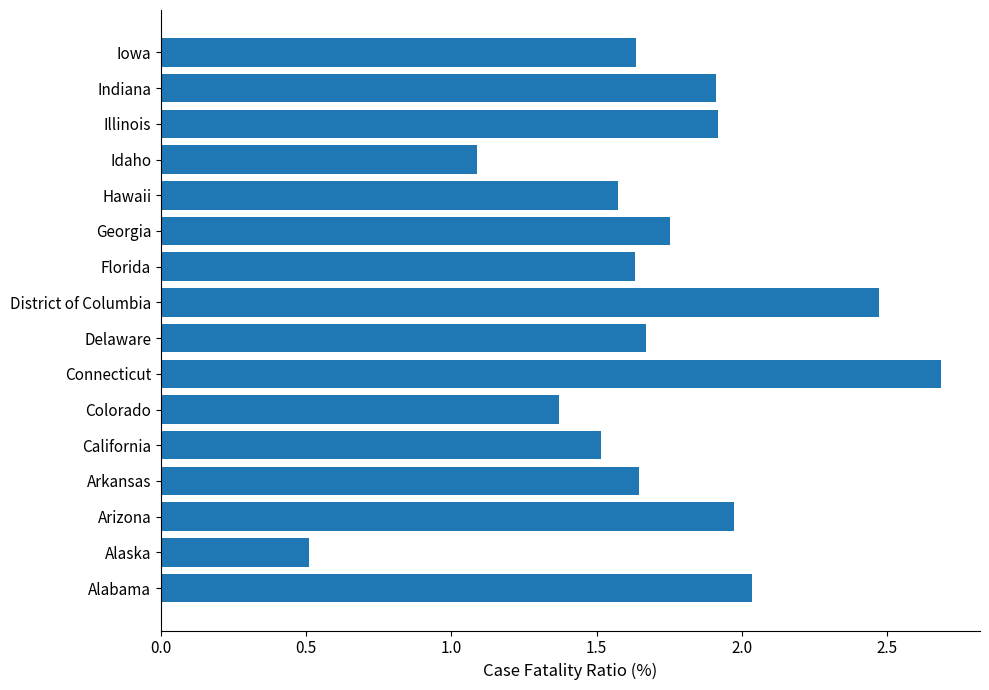

What is the sum of the values at Arkansas and Idaho?

2.7